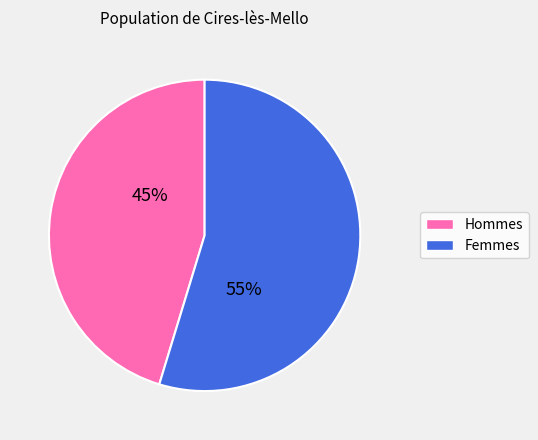

To the nearest percent, what is the average slice percentage?

50%